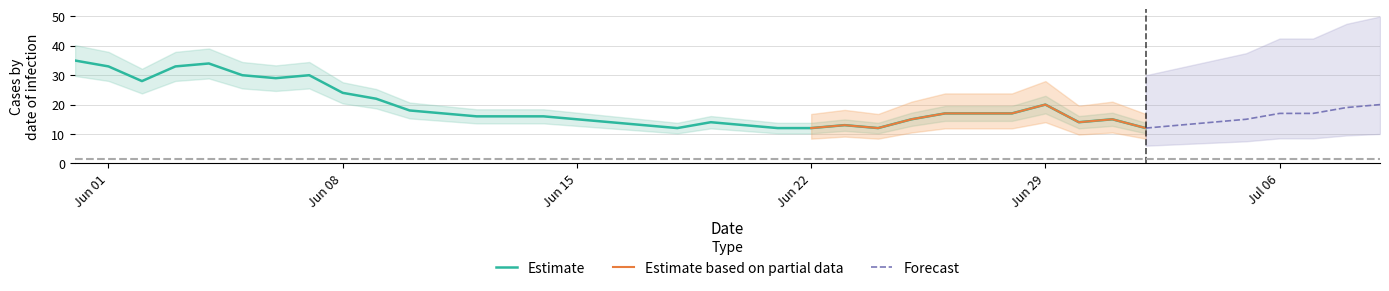

Is it true that BE_pc equals 0.0 at 33?

False